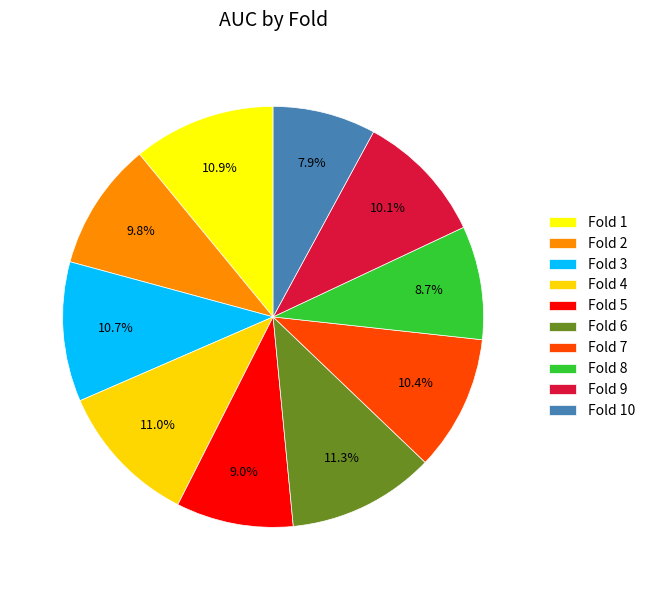

How many slices are in this pie chart?

10